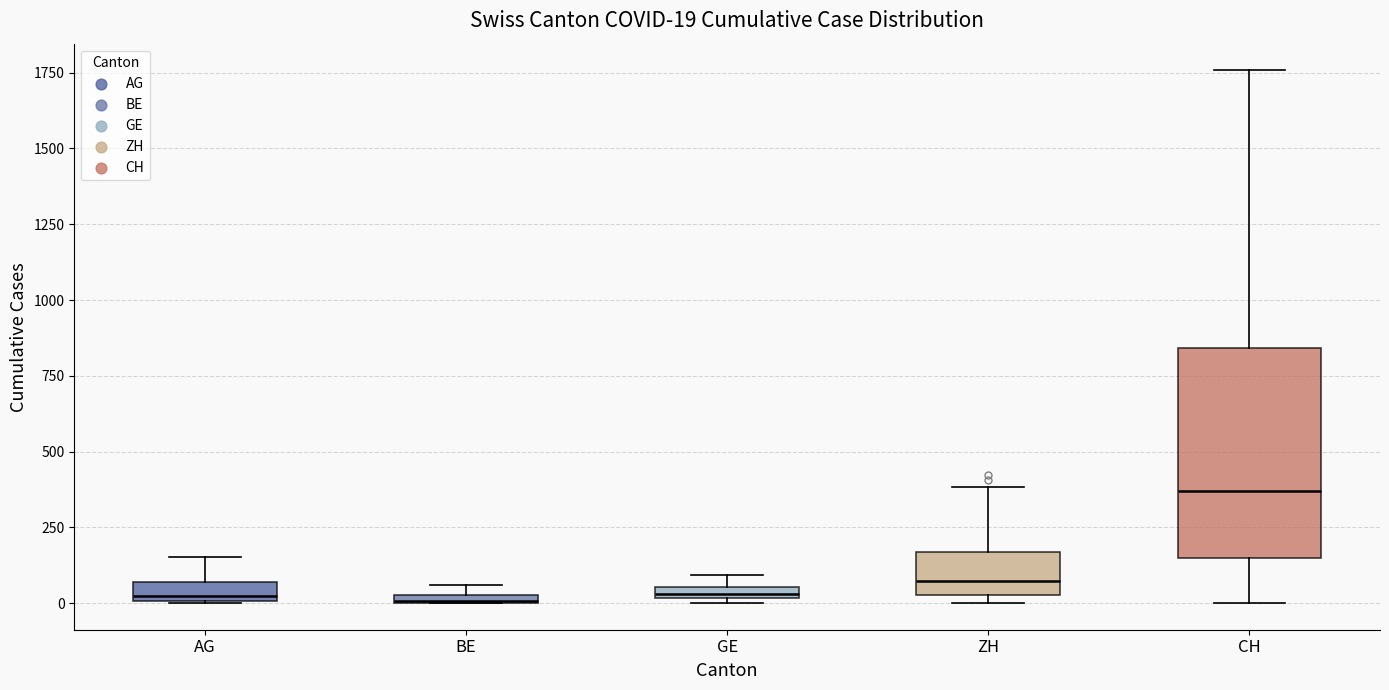

Comparing the boxes themselves (not the whiskers), which one is the tallest?

CH